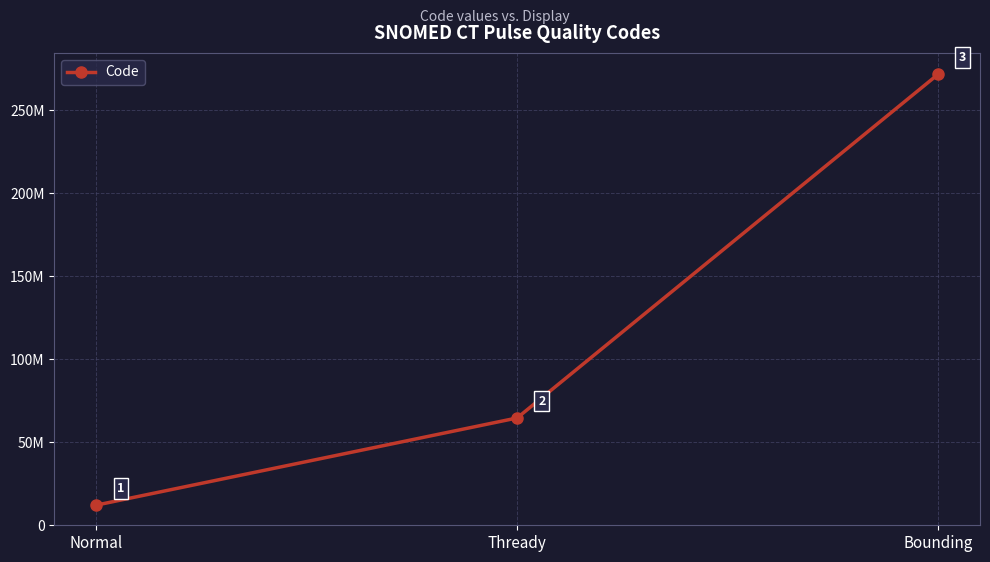

What is the value of the 1st point from the left?

12146004